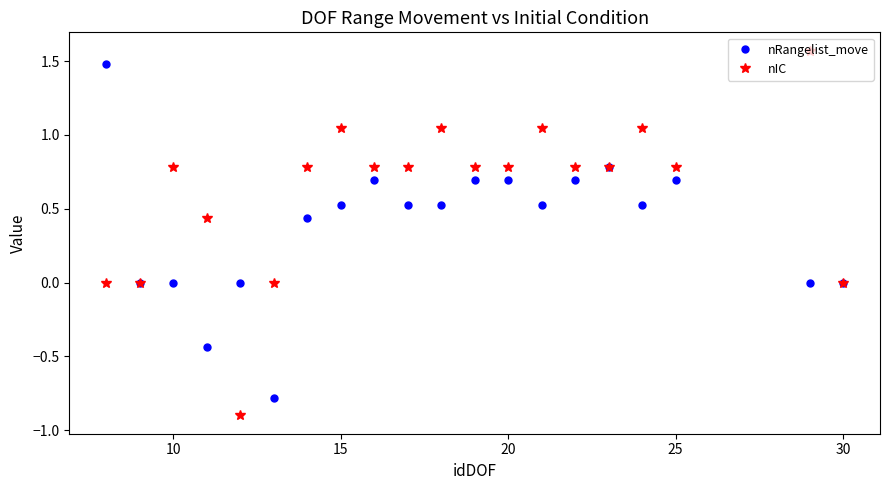

List the series in order of their overall mean, lowest first.

nRangelist_move, nIC